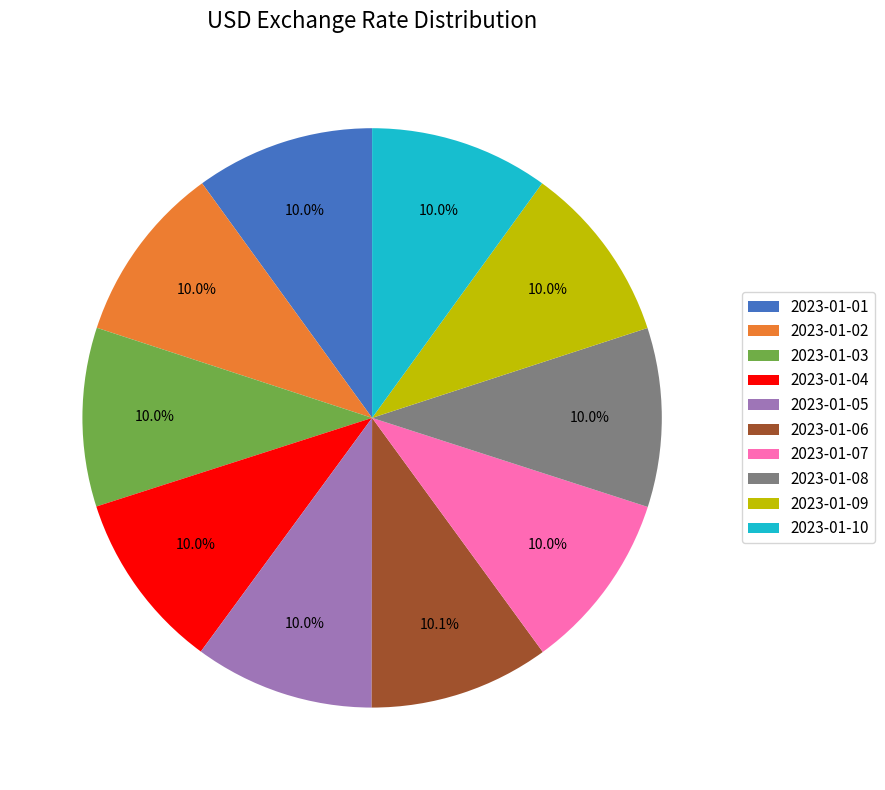

Does 2023-01-03 account for over 50% of the chart?

No